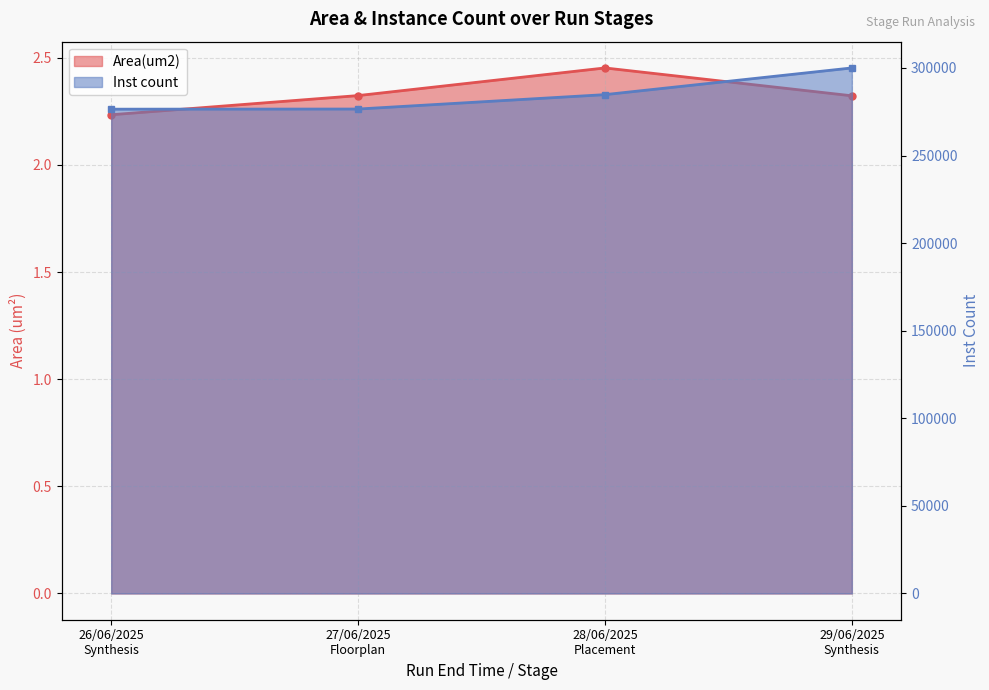

What is the spread (max minus min) of values at 27/06/2025
Floorplan?

276561.7